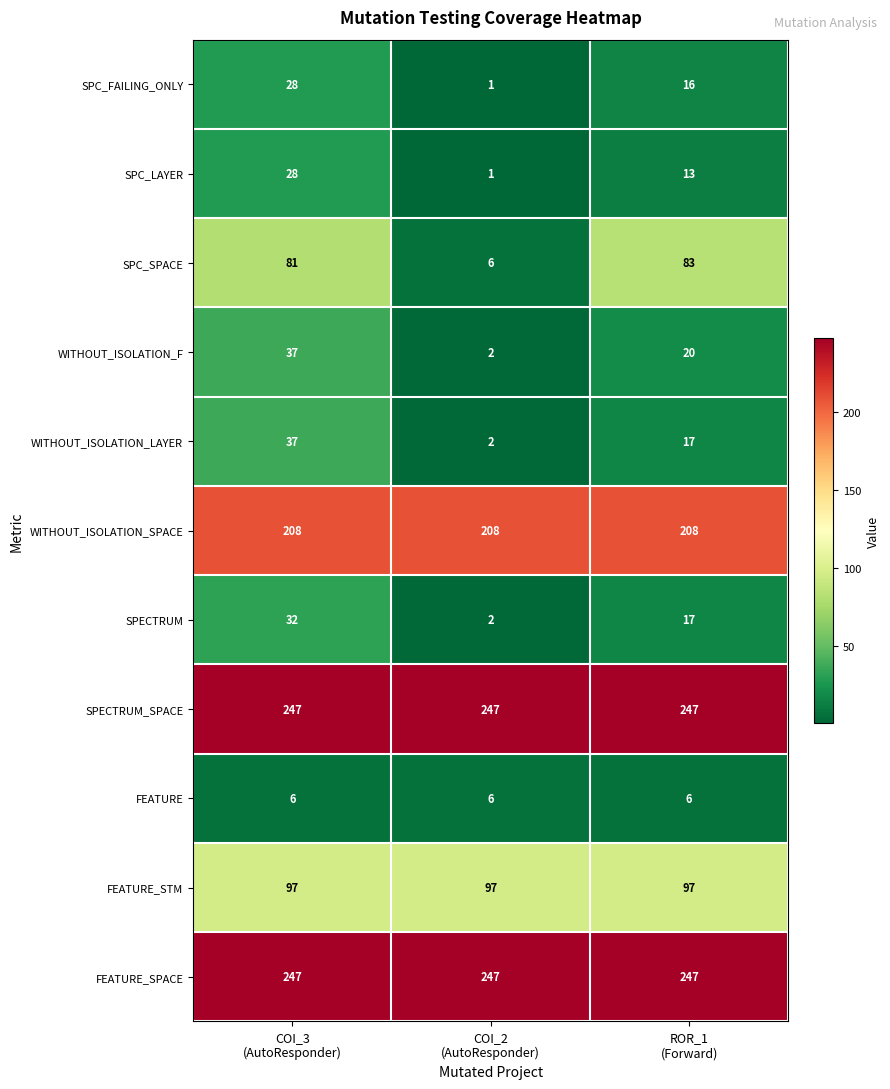

What is the sum of all SPC_LAYER values?

42